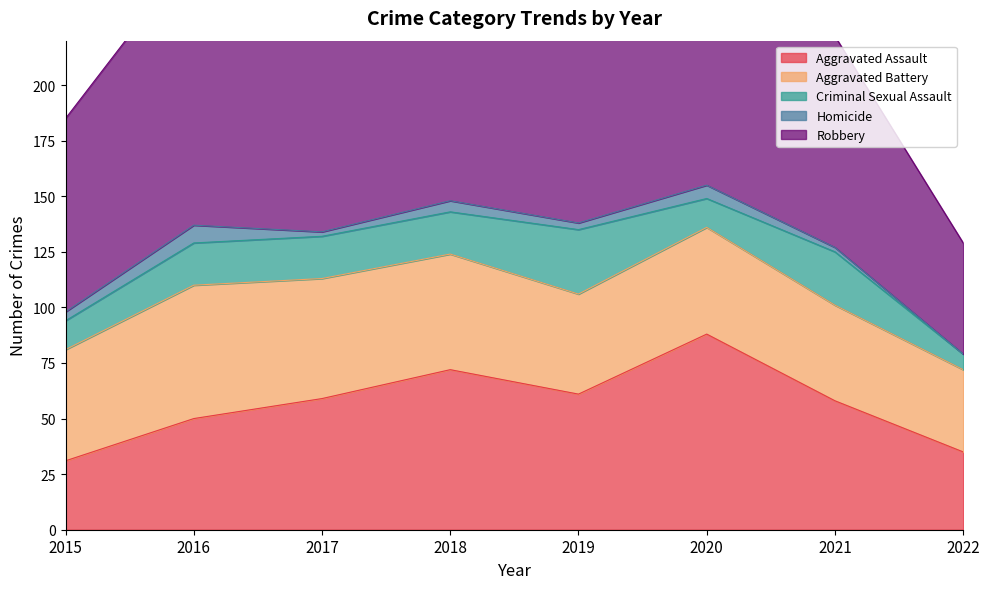

Does the chart display data point markers on the line(s)?

No